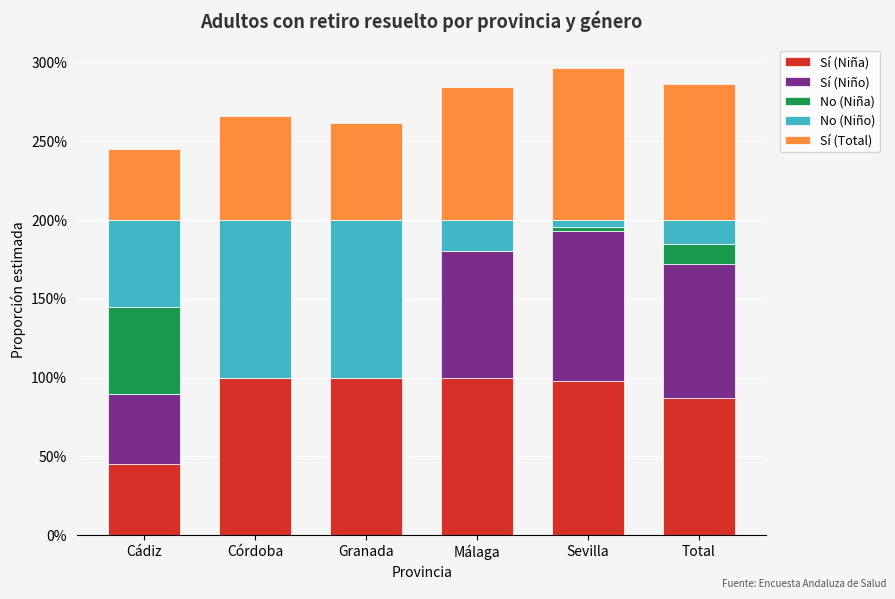

What is the difference between the maximum and minimum values in the Sí (Total) series?

0.5